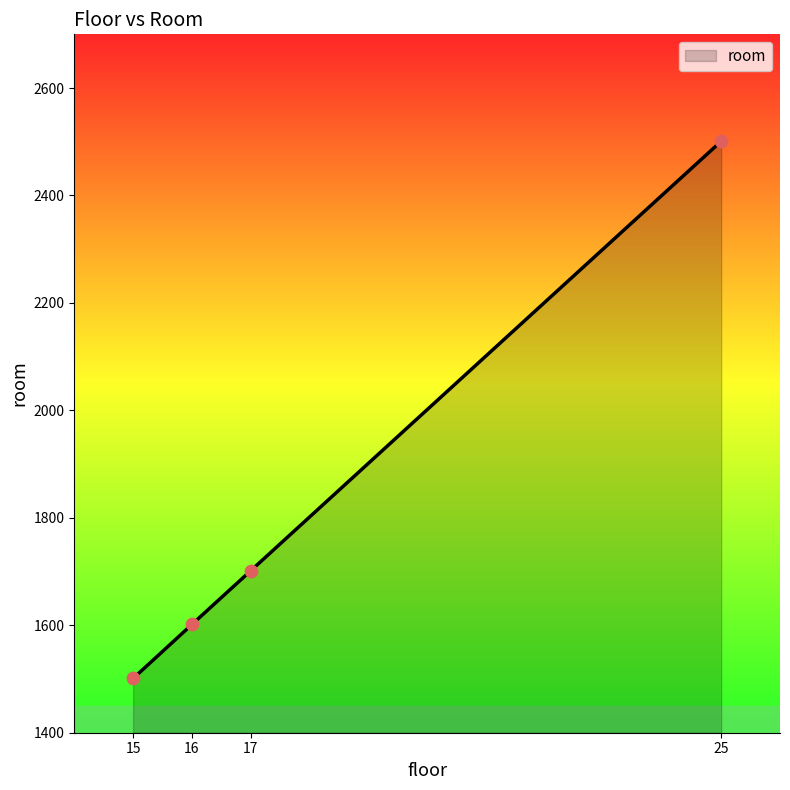

Between 17 and 15, which is larger?

17